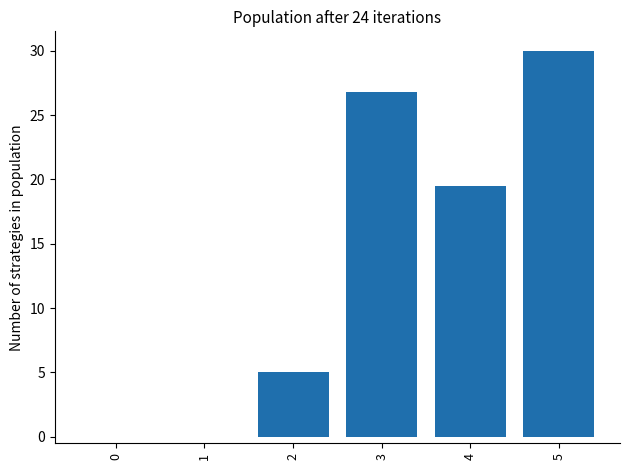

Which has a higher value, 2 or 3?

3